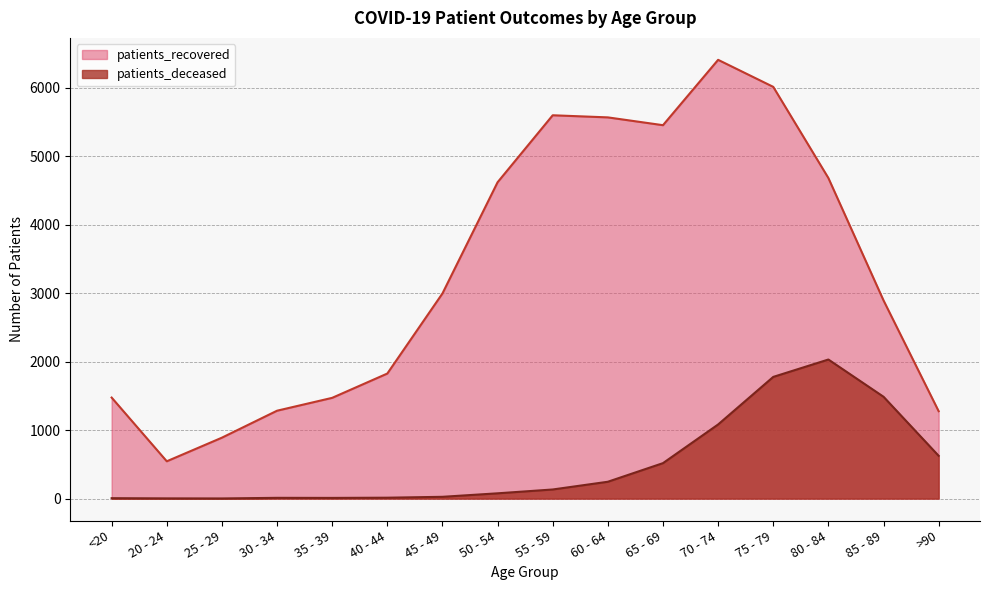

What is the maximum value for patients_deceased?

2032